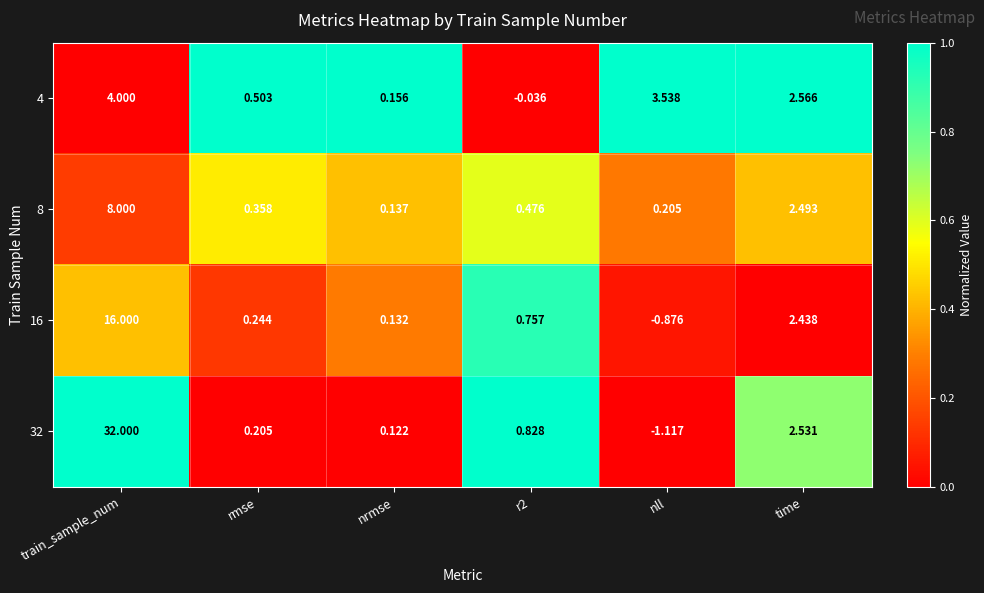

Where is 4 nearest to the value 1?

rmse